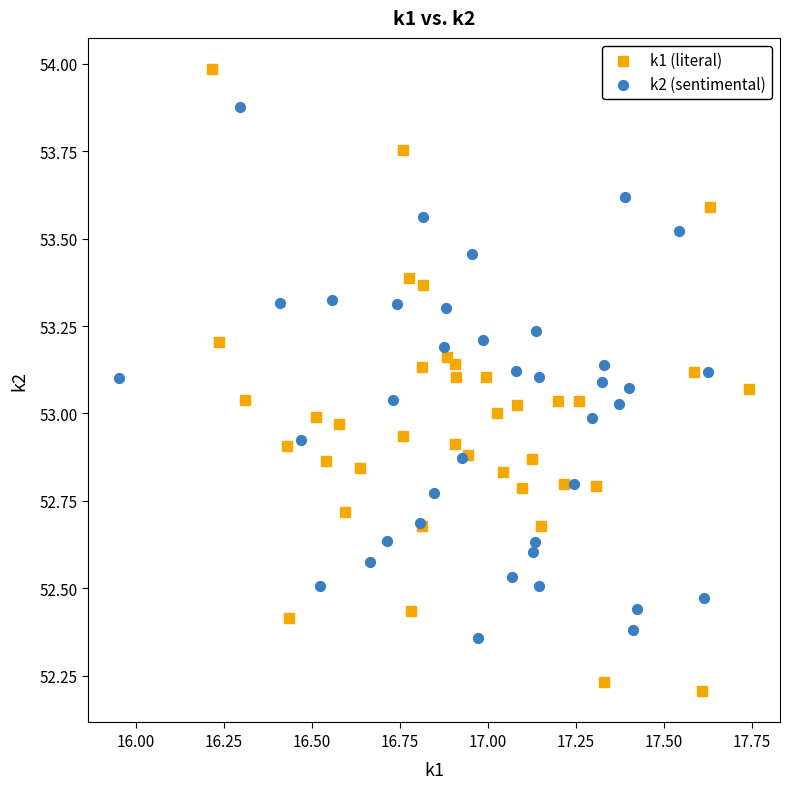

Which series contains the lowest Y value?

k1 (literal)